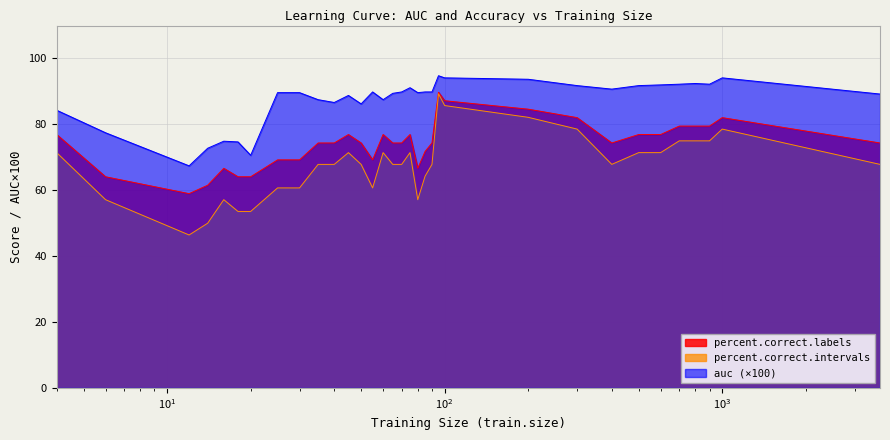

Which series has the widest spread of values?

percent.correct.intervals